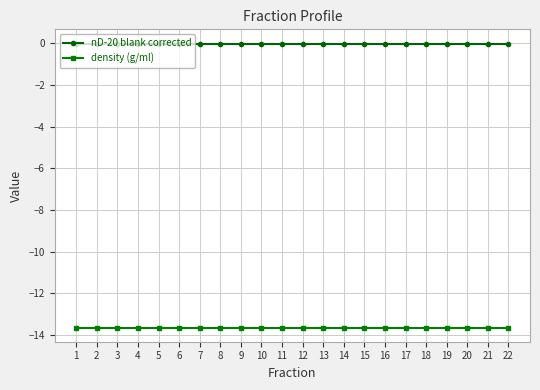

What are all the series names shown in the legend?

nD-20 blank corrected, density (g/ml)